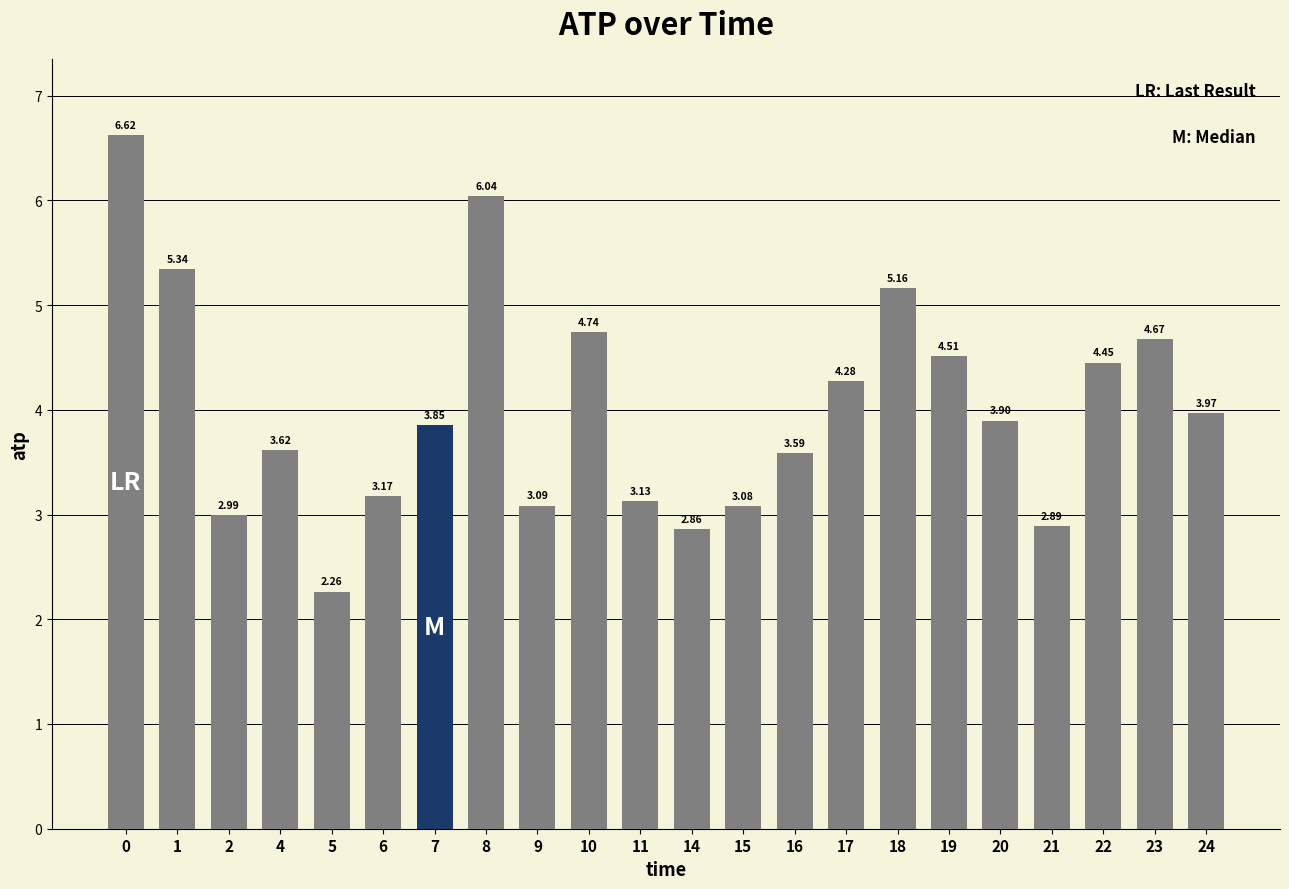

True or false: the data shows 2.9 at 21.

True